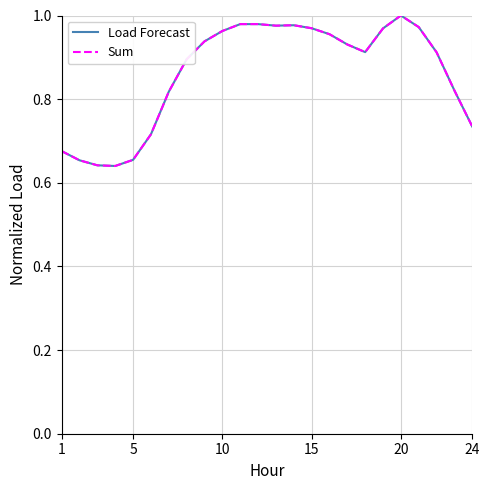

Does the chart display data point markers on the line(s)?

No